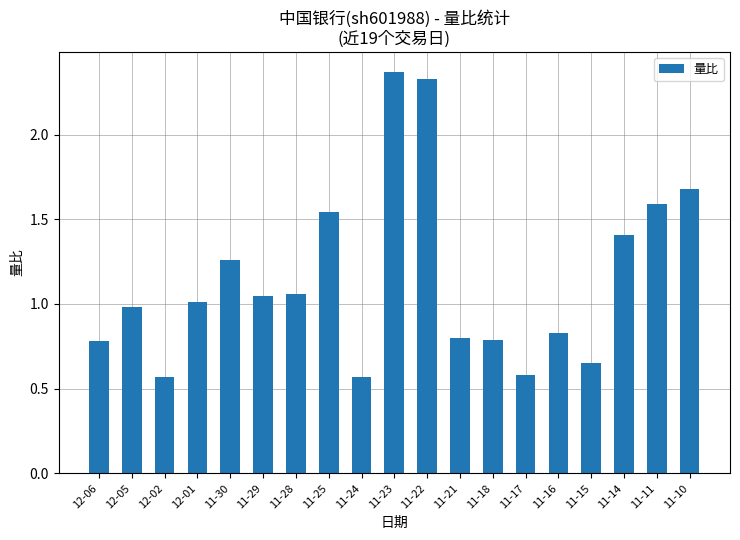

What is the sum of the values at 11-22 and 11-17?

2.9